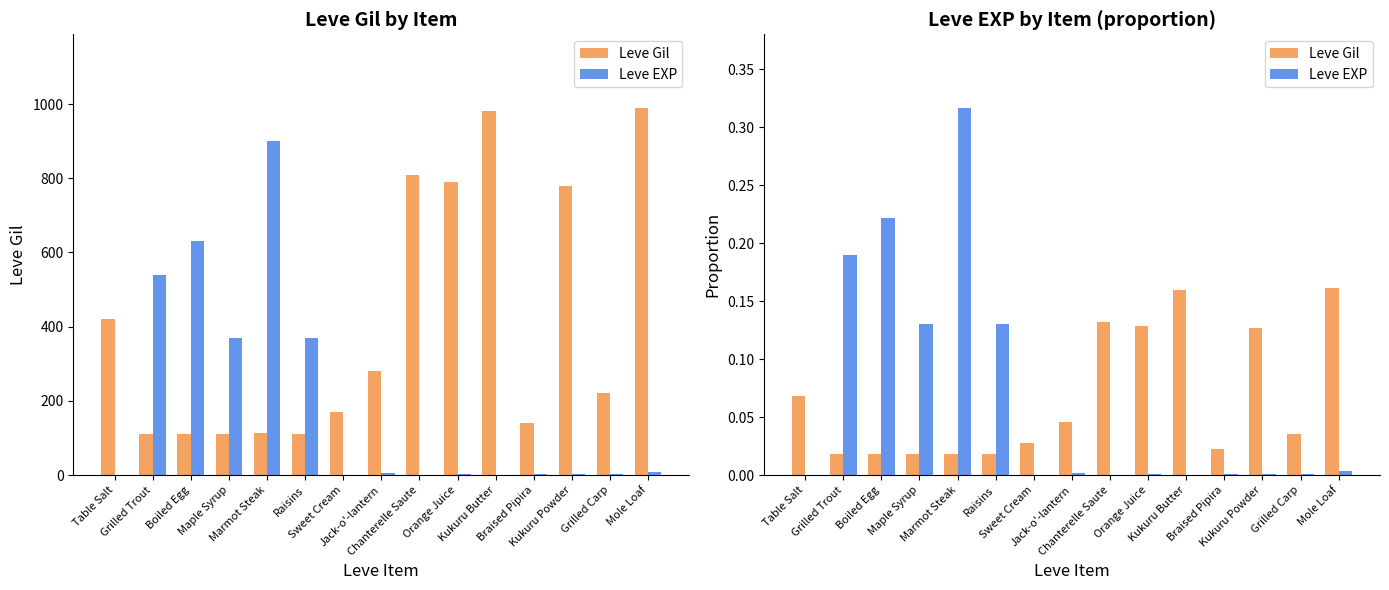

What is the average value of the Leve Gil series?

0.1